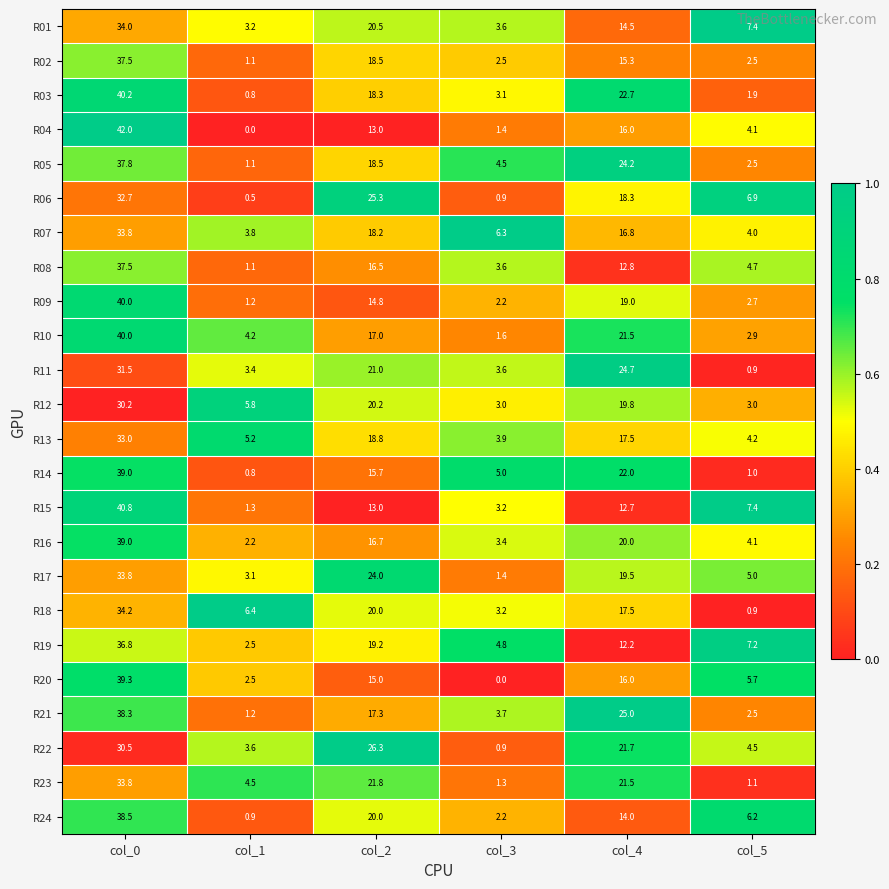

Rank the categories by R01 value from lowest to highest.

col_1, col_3, col_5, col_4, col_2, col_0